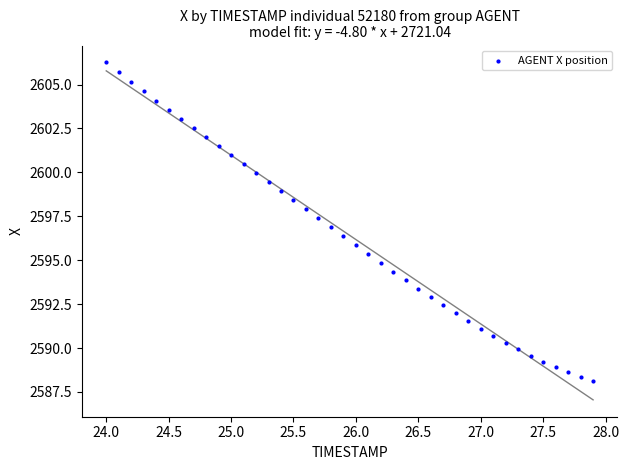

What is the range of Y values (max minus min)?

18.1